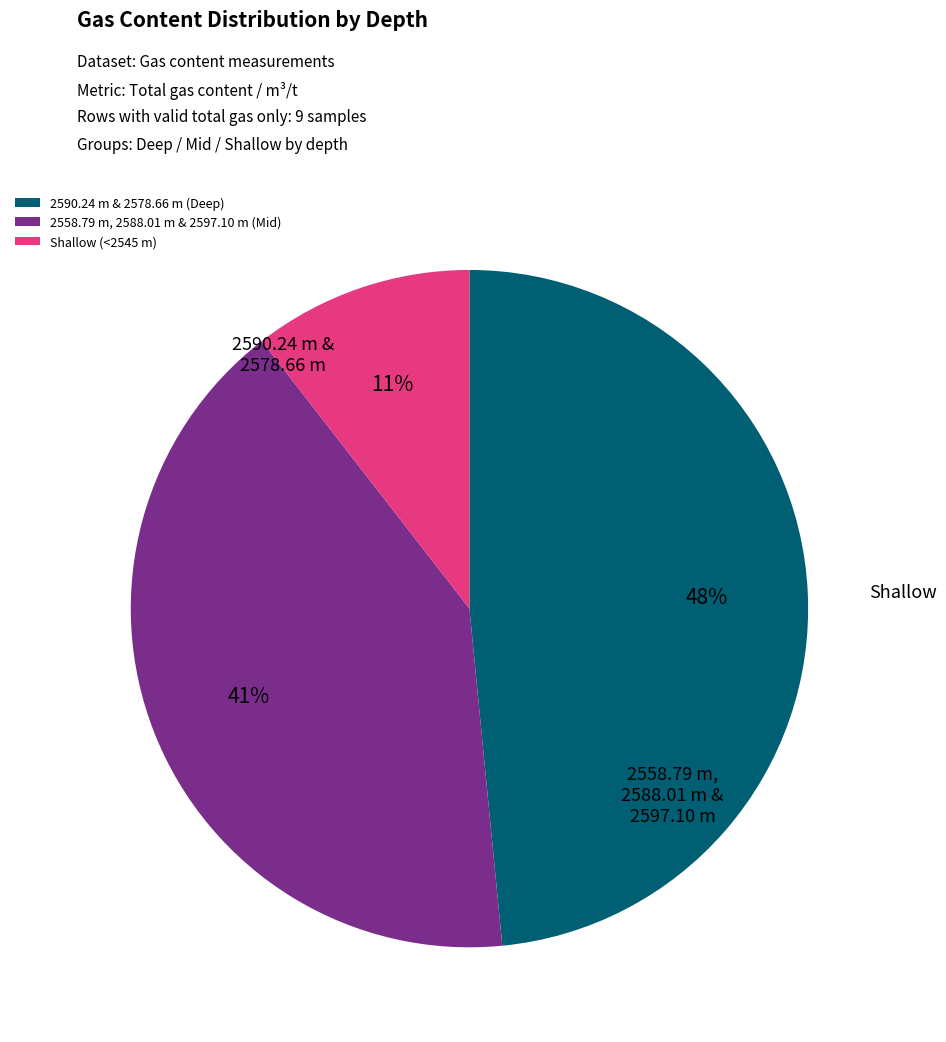

What percentage is the 2558.79 m, 2588.01 m & 2597.10 m (Mid) slice, to the nearest percent?

41%